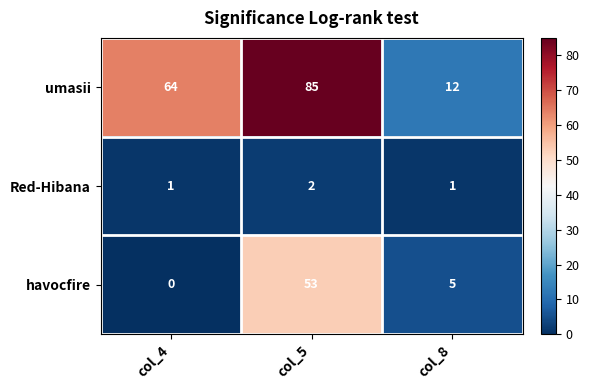

True or false: Red-Hibana has a value of 0 at col_8.

False